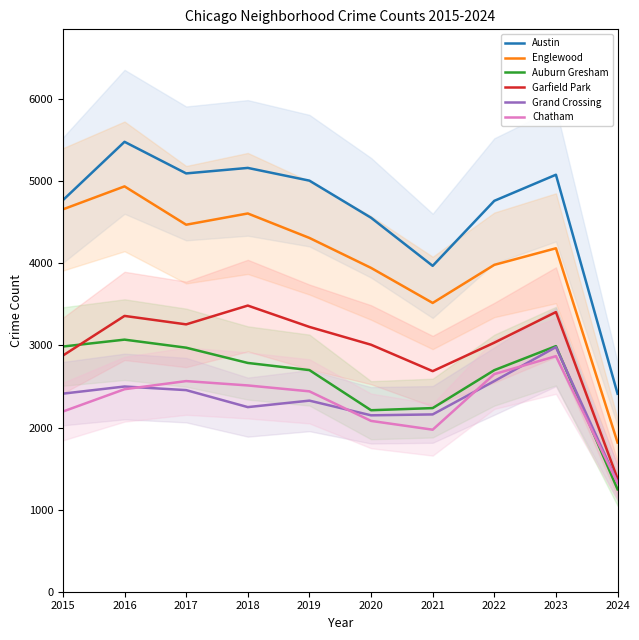

True or false: Garfield Park and Chatham intersect in this chart.

False